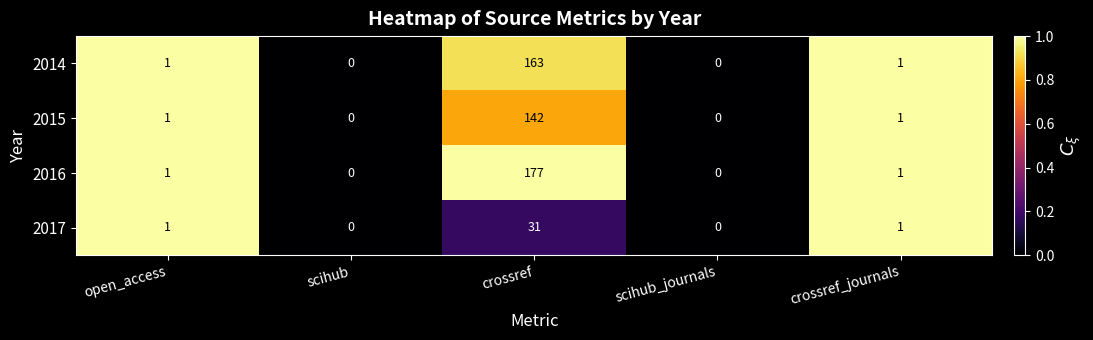

At which category is the sum across all series the highest?

crossref